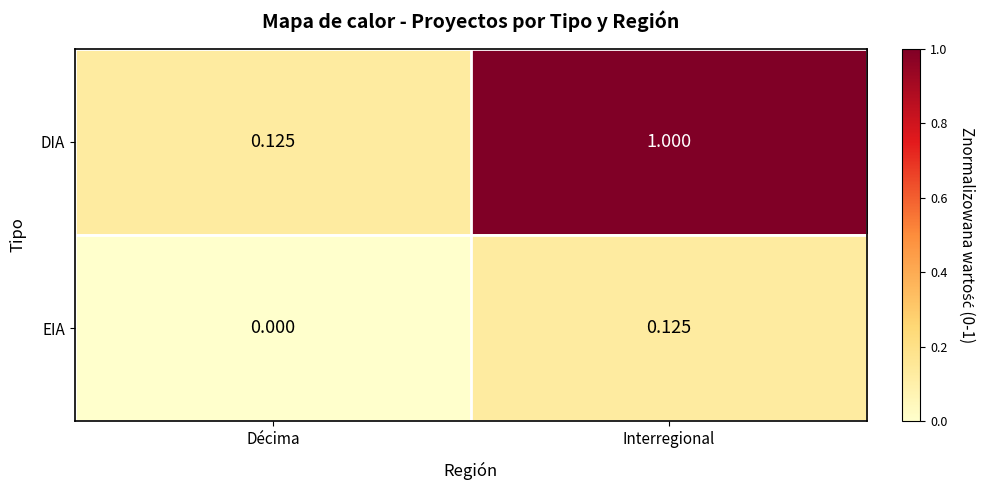

At which label does DIA reach its peak?

Interregional